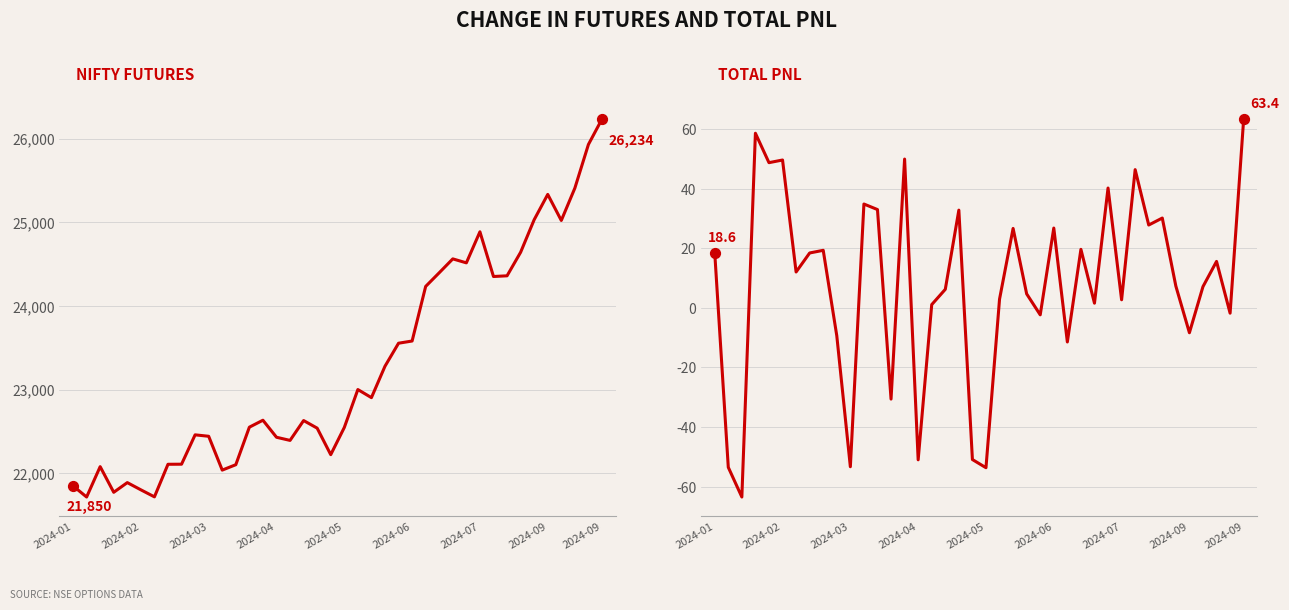

What is the total value across all series at 36?

25029.2